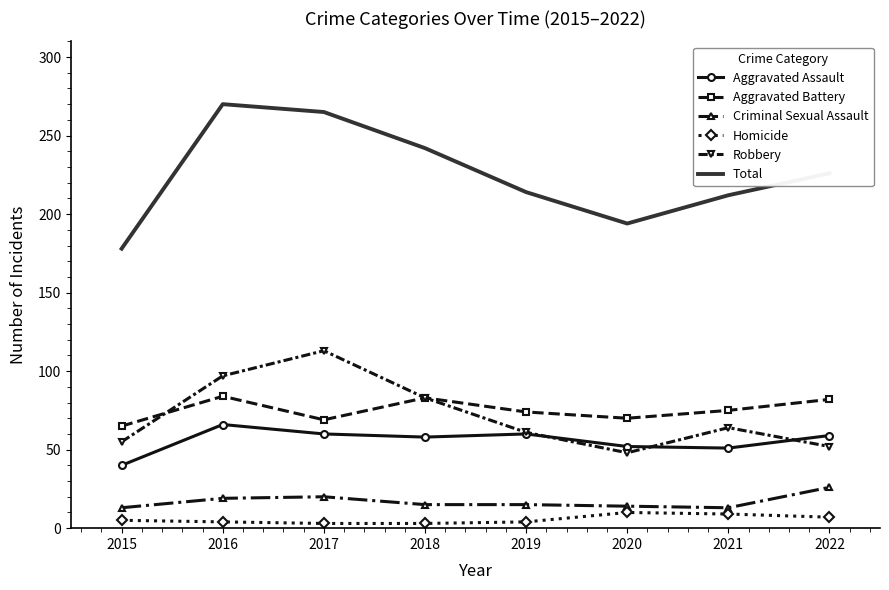

True or false: Aggravated Battery has a value of 100 at 2020.

False